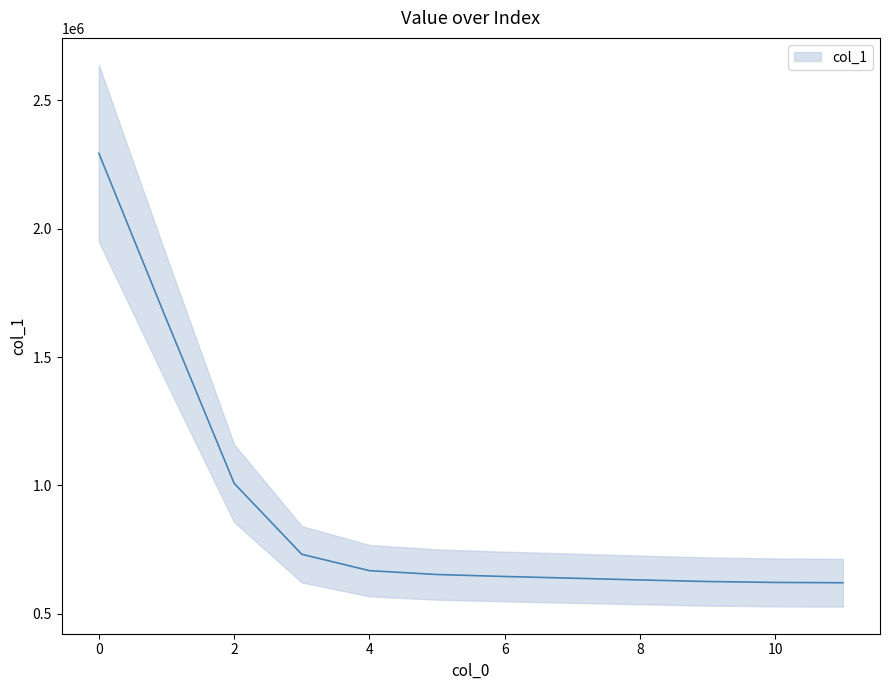

What is the sum of the values at 9 and 11?

1244146.2